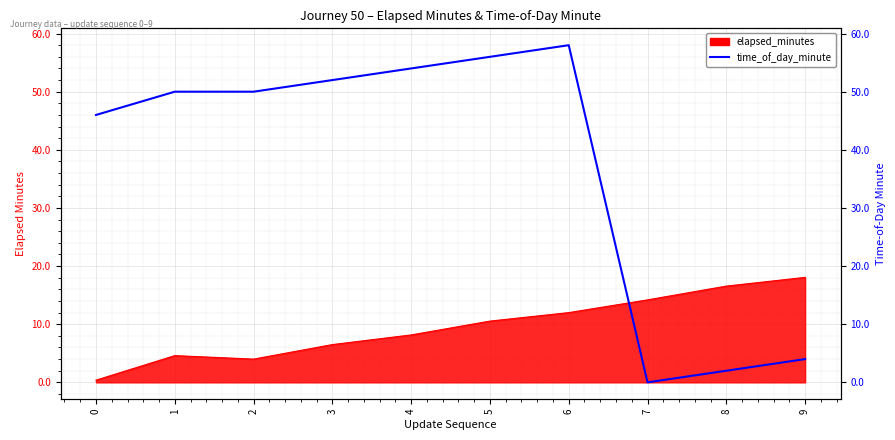

Which category has the lowest value across all series?

7